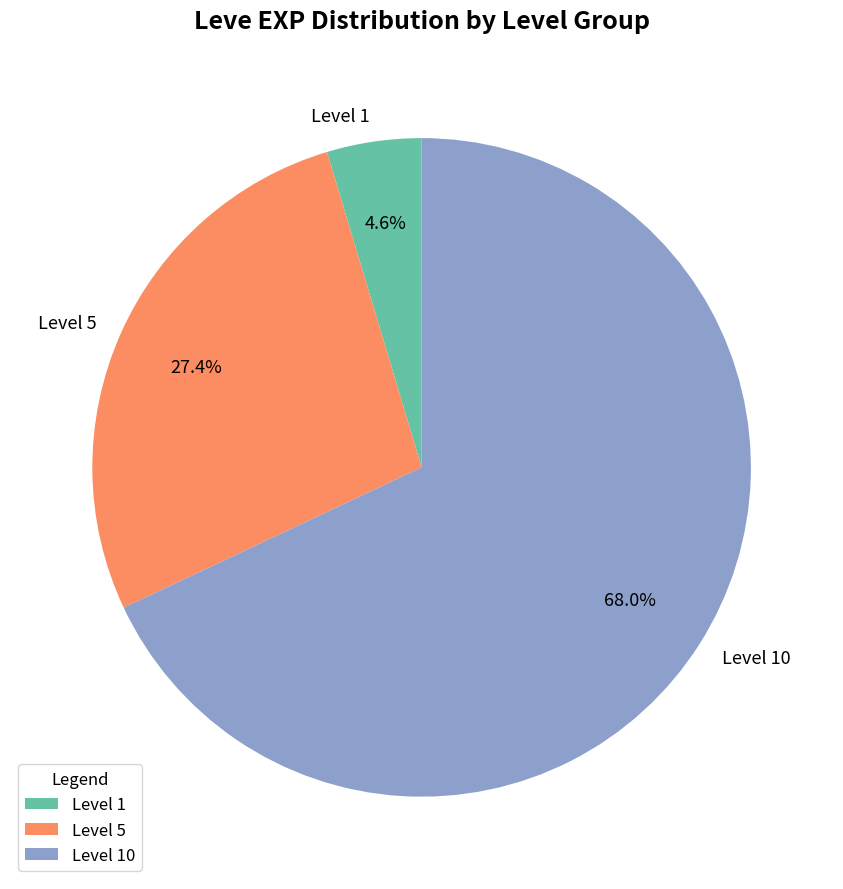

Rank the categories by value from lowest to highest.

Level 1, Level 5, Level 10